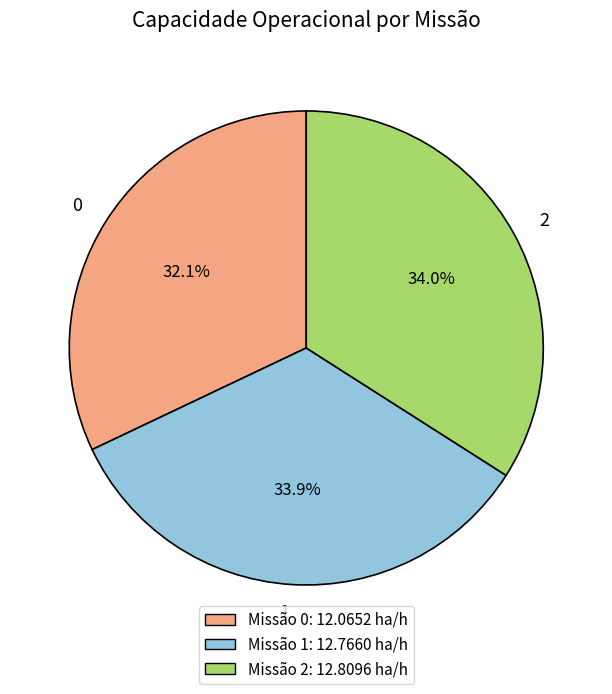

What is the ratio of the value at 1 to the value at 2?

1.0